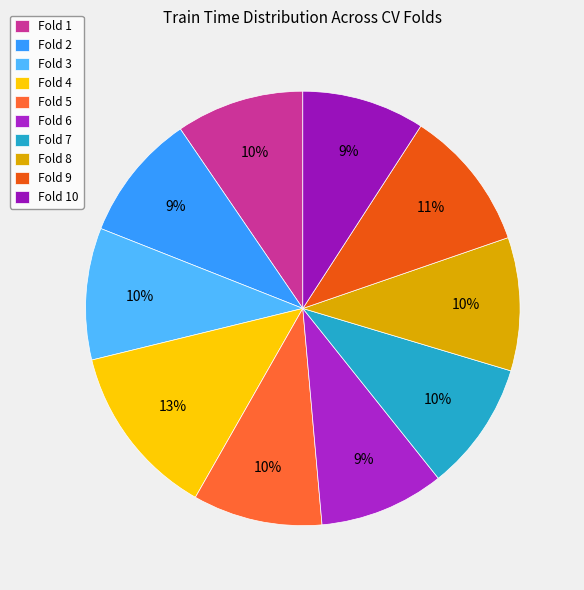

Which has a higher value, Fold 3 or Fold 2?

Fold 3